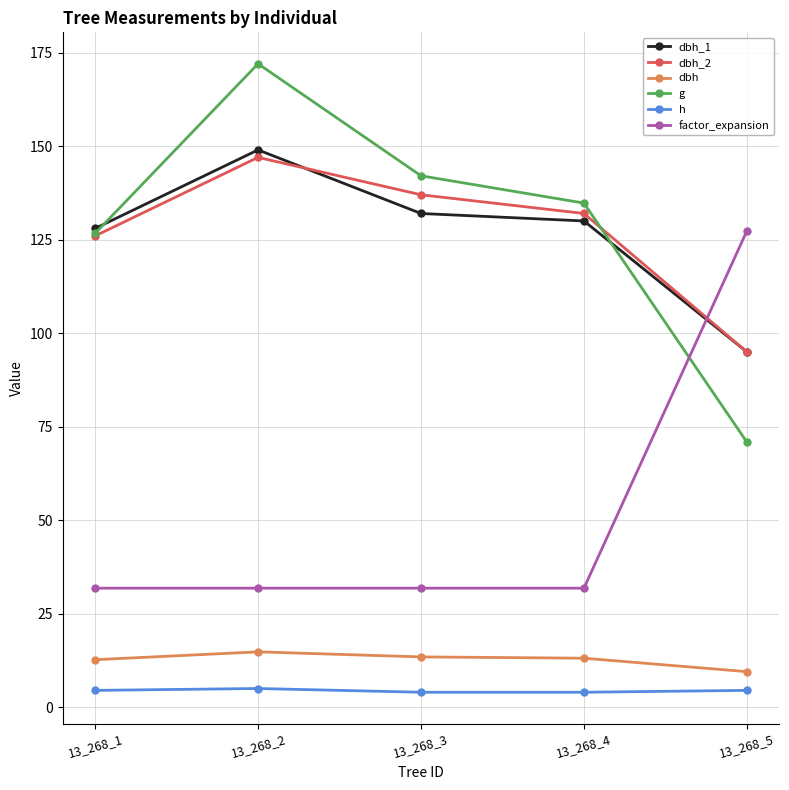

What is the maximum value for g?

172.0